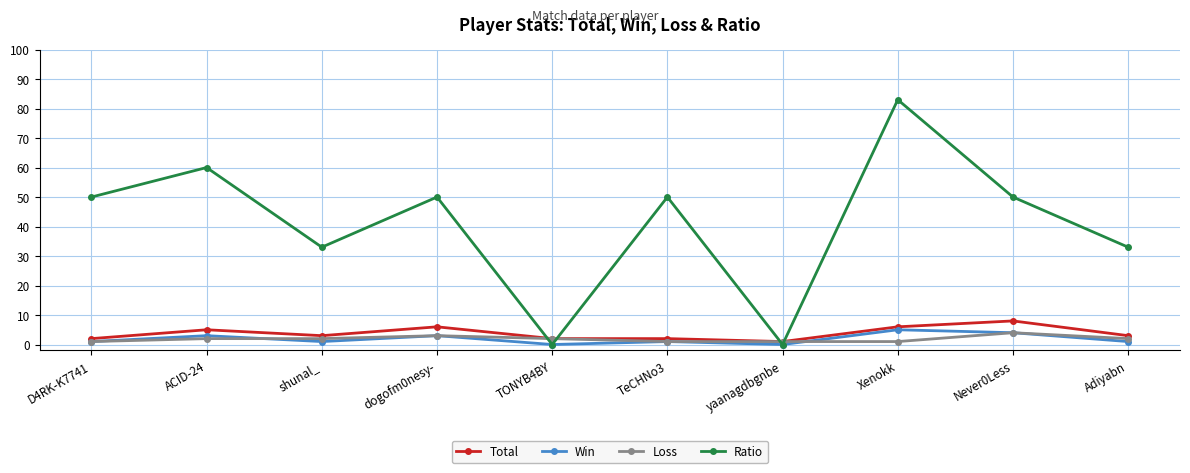

Is it true that Ratio equals 90 at ACID-24?

False